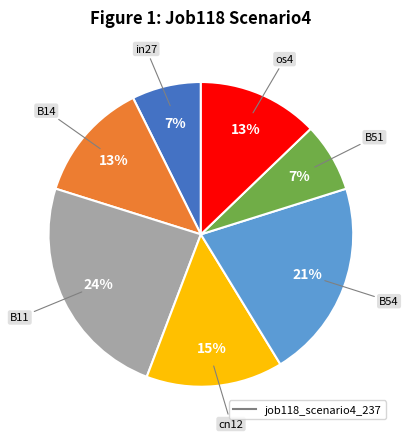

To the nearest percent, what is the difference between the largest and smallest slice percentages?

17%